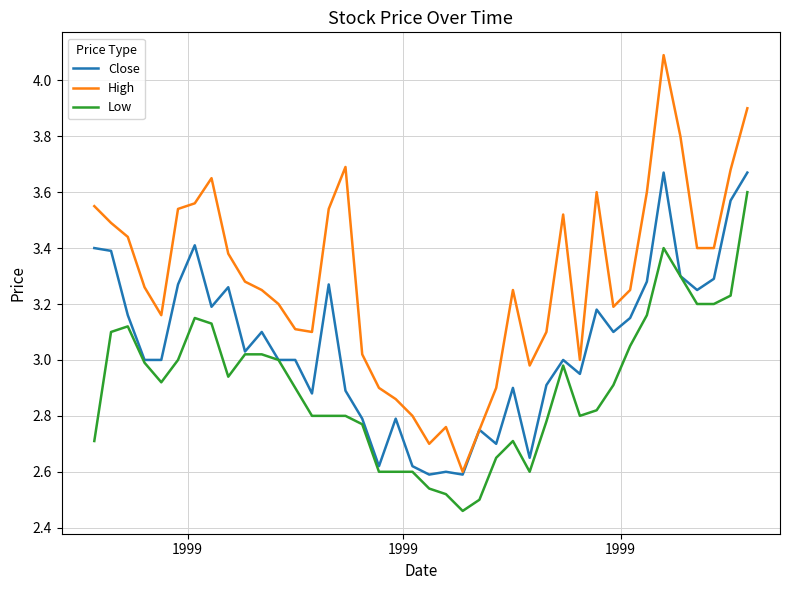

Rank the series by their average value, from lowest to highest.

Low, Close, High